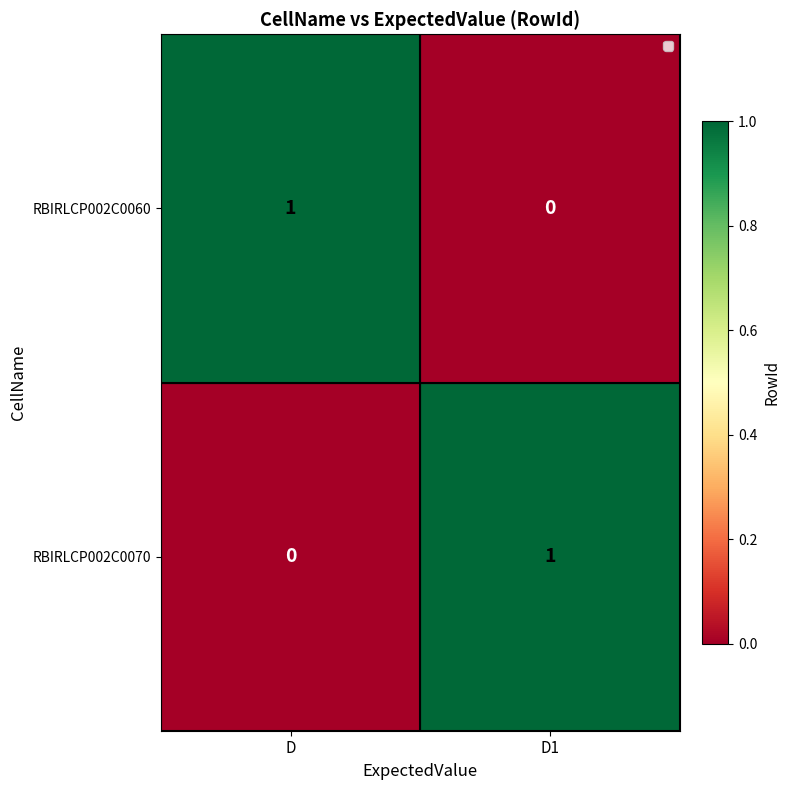

True or false: RBIRLCP002C0070 has a value of 0 at D.

True